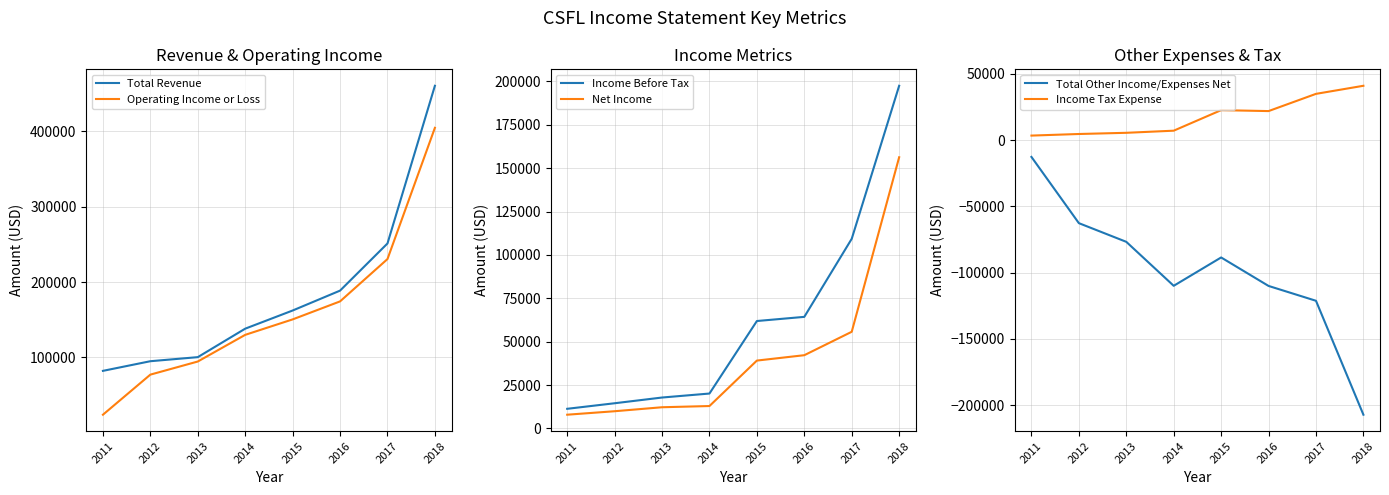

Rank the series at 2011 from lowest to highest value.

Total Other Income/Expenses Net, Income Tax Expense, Net Income, Income Before Tax, Operating Income or Loss, Total Revenue